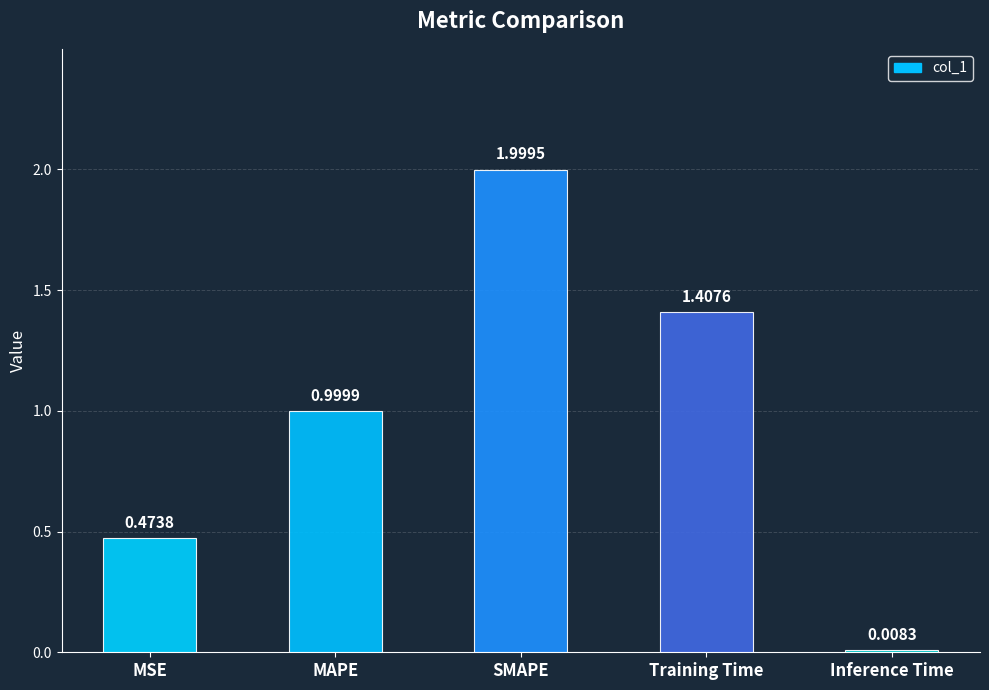

Which label corresponds to the smallest value in the chart?

Inference Time